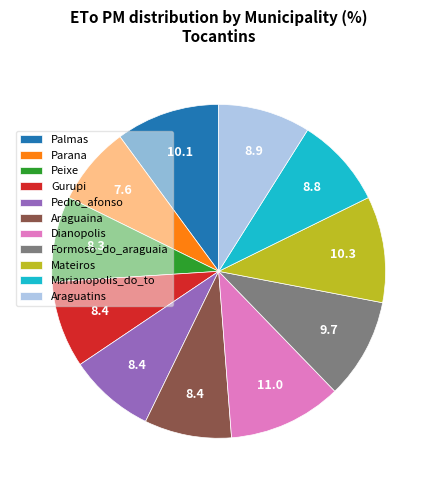

Do Formoso_do_araguaia and Pedro_afonso together represent more than half of the pie?

No